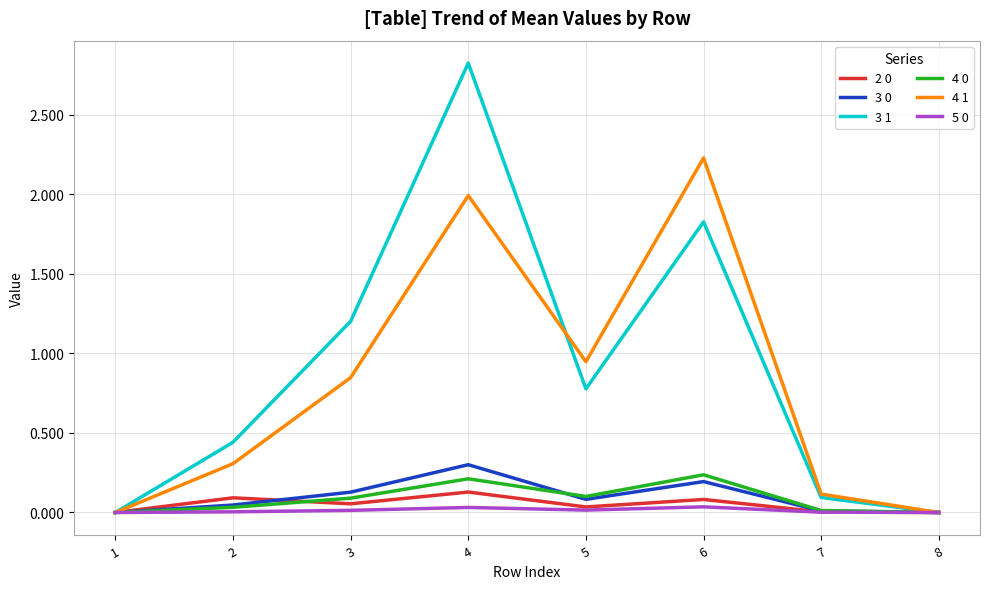

The value of 3 0 at 4 is 0.3. True or false?

True